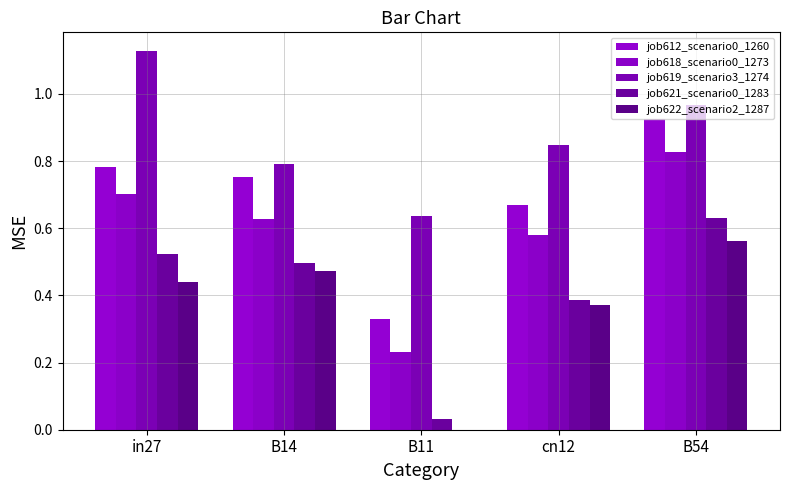

What is the value of the job612_scenario0_1260 bar at the 2nd from the left?

0.8